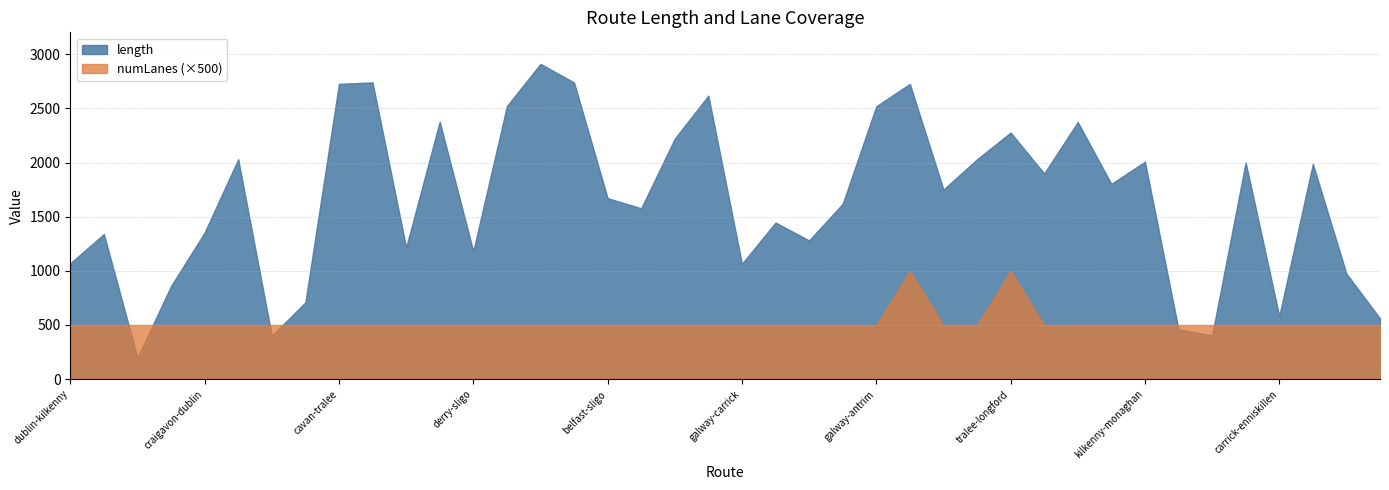

What are all the series names shown in the legend?

length, numLanes (×500)